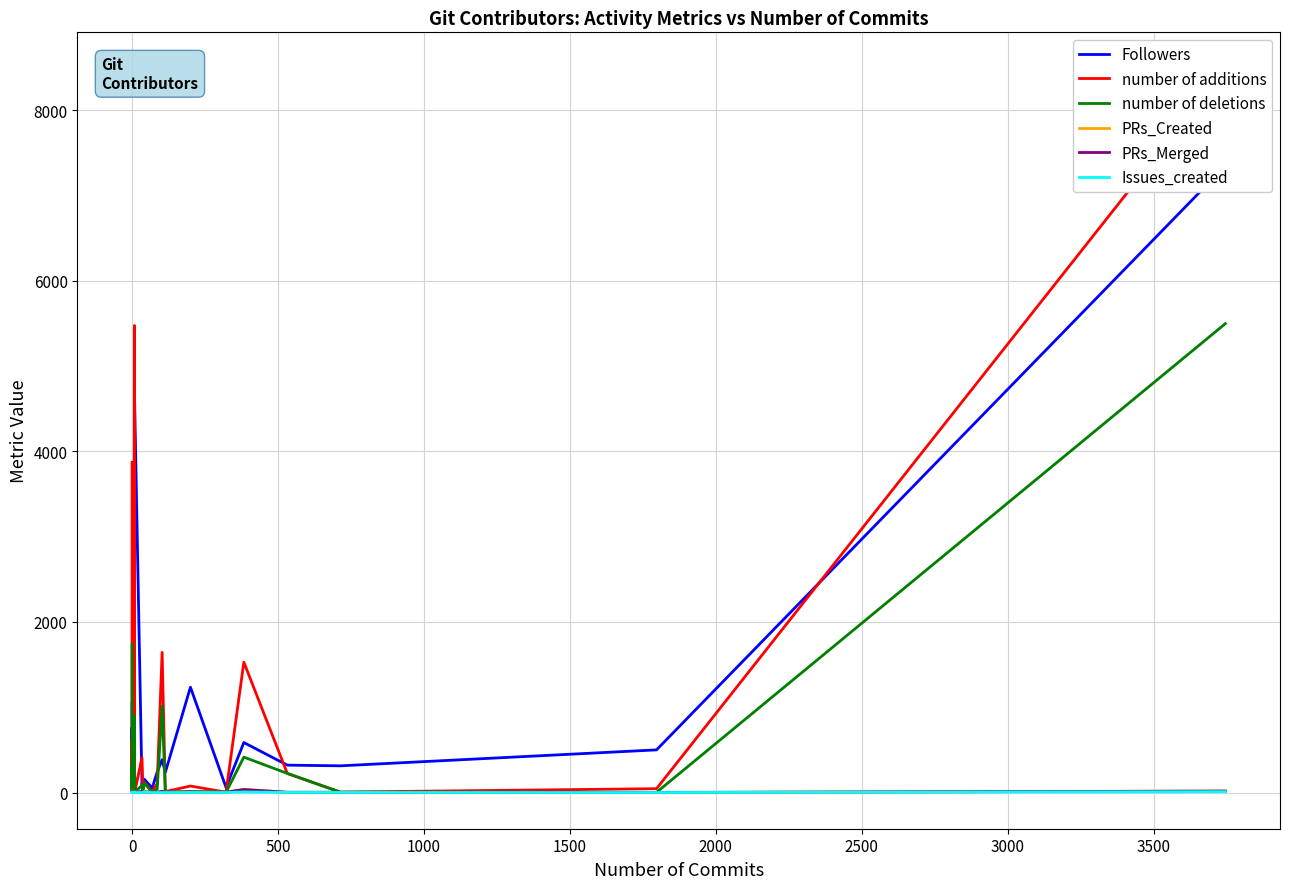

True or false: Followers has more than 0 interior local peaks.

True